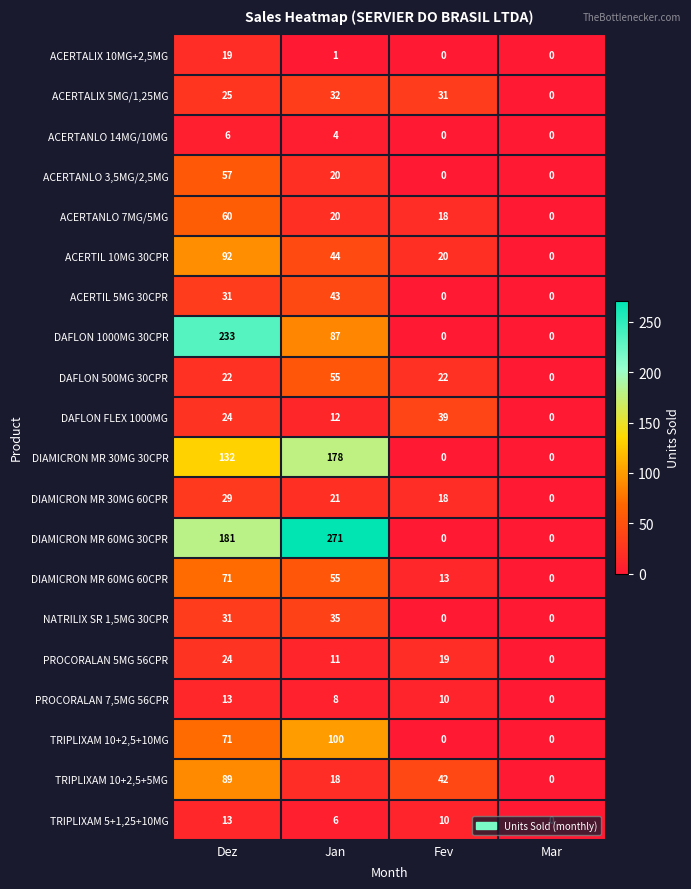

What is the spread (max minus min) of values at Dez?

227